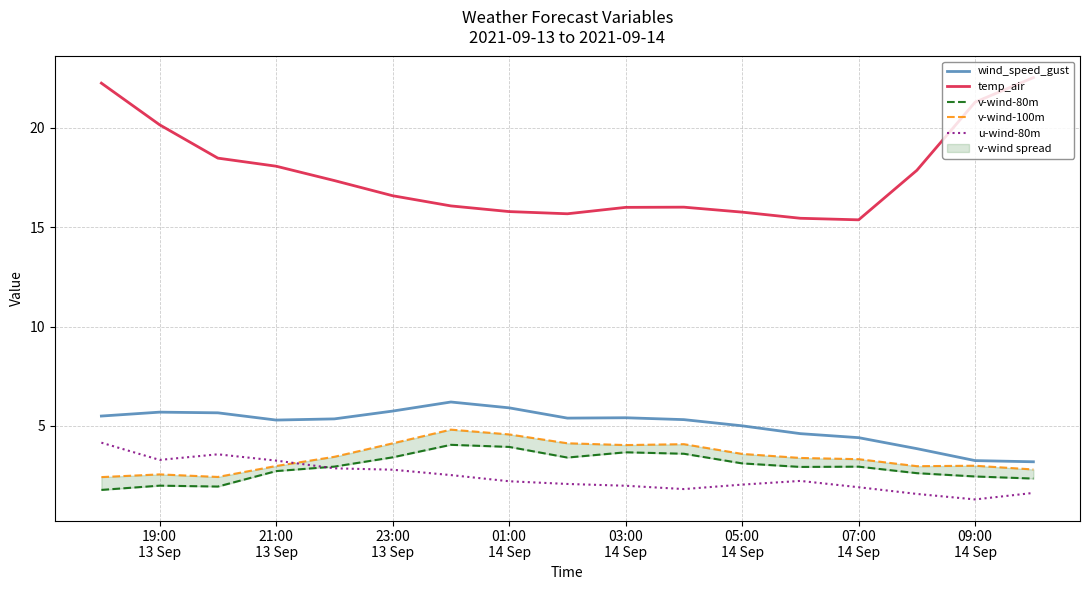

What is the lowest value of the u-wind-80m series?

1.3